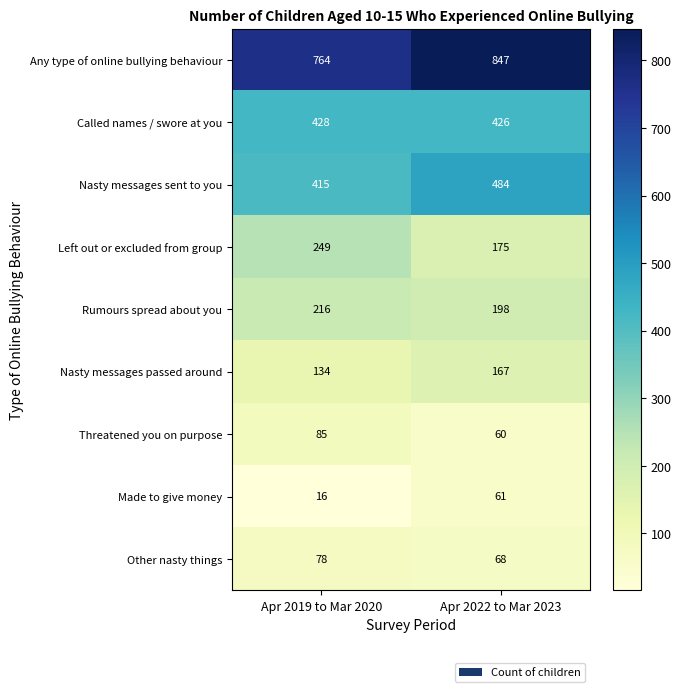

Reading right to left, what are all the values shown in this chart?

Any type of online bullying behaviour: Apr 2022 to Mar 2023=847	Apr 2019 to Mar 2020=764
Called names / swore at you: Apr 2022 to Mar 2023=426	Apr 2019 to Mar 2020=428
Nasty messages sent to you: Apr 2022 to Mar 2023=484	Apr 2019 to Mar 2020=415
Left out or excluded from group: Apr 2022 to Mar 2023=175	Apr 2019 to Mar 2020=249
Rumours spread about you: Apr 2022 to Mar 2023=198	Apr 2019 to Mar 2020=216
Nasty messages passed around: Apr 2022 to Mar 2023=167	Apr 2019 to Mar 2020=134
Threatened you on purpose: Apr 2022 to Mar 2023=60	Apr 2019 to Mar 2020=85
Made to give money: Apr 2022 to Mar 2023=61	Apr 2019 to Mar 2020=16
Other nasty things: Apr 2022 to Mar 2023=68	Apr 2019 to Mar 2020=78